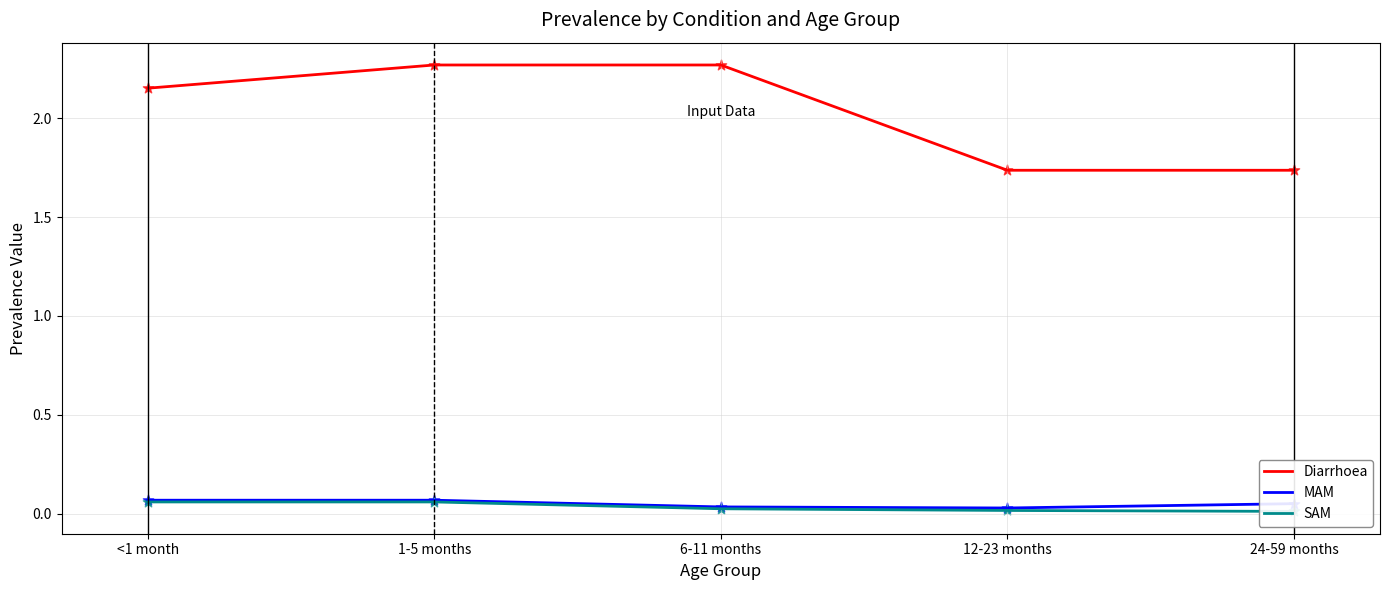

At how many categories does at least one series exceed 1?

5